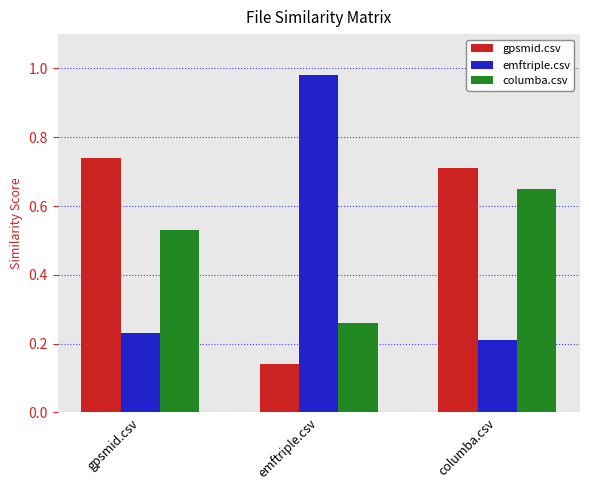

Is it true that gpsmid.csv equals 0.7 at gpsmid.csv?

True